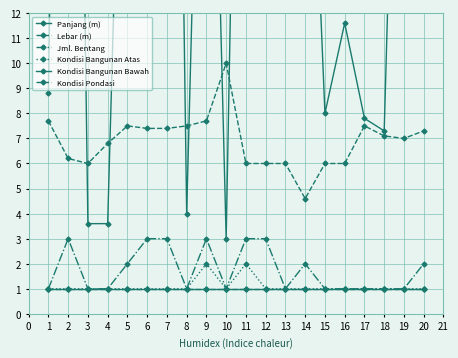

Where is Panjang (m) nearest to the value 32?

5